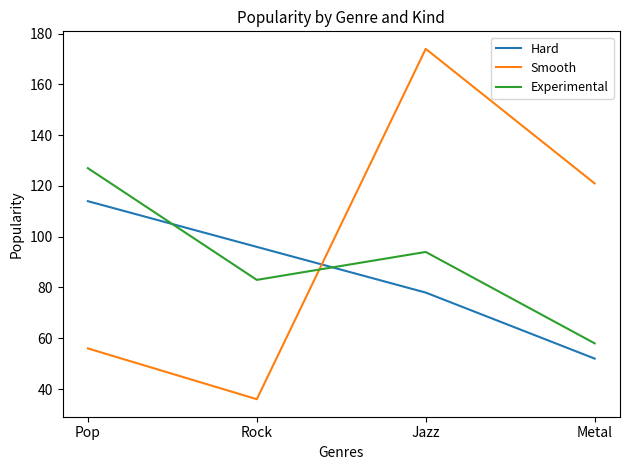

The value of Experimental at Jazz is 94. True or false?

True